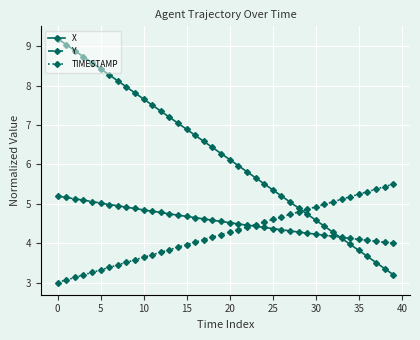

Is this an area chart (filled region under the line)?

No